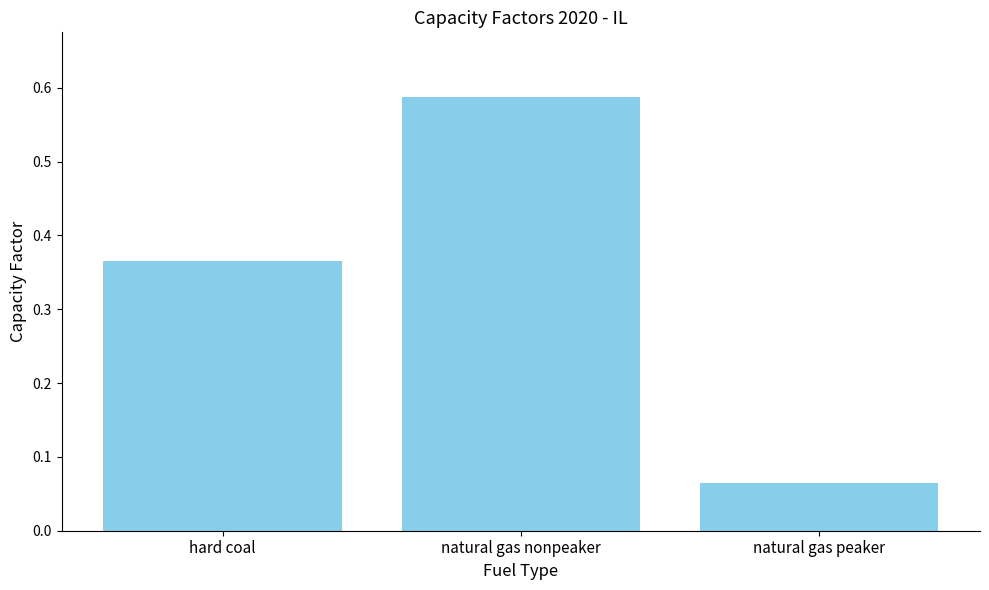

List the labels in order of value, largest first.

natural gas nonpeaker, hard coal, natural gas peaker